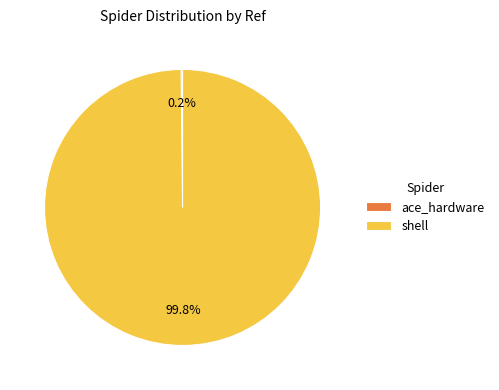

Which category accounts for the majority?

shell